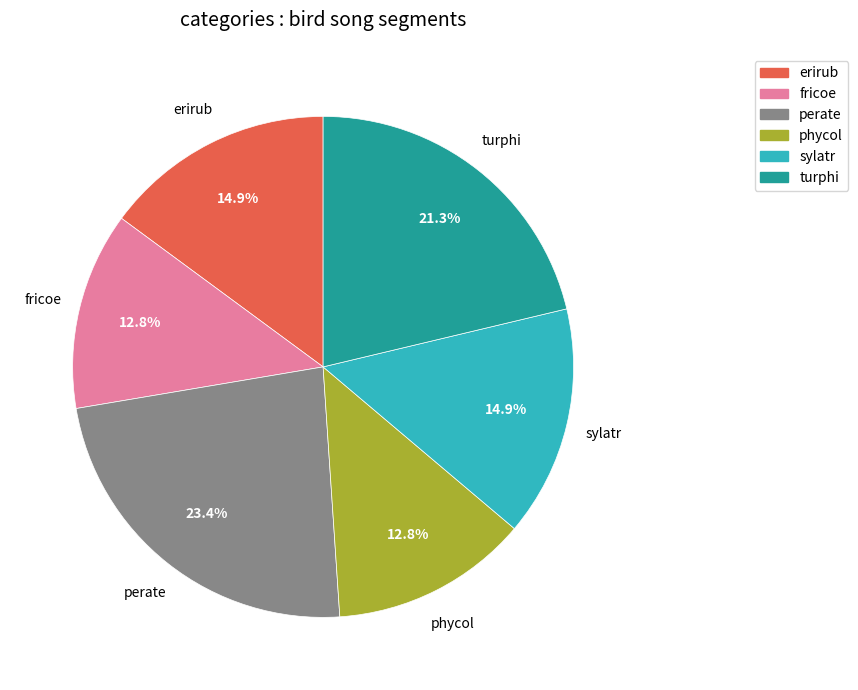

How many slices are in this pie chart?

6